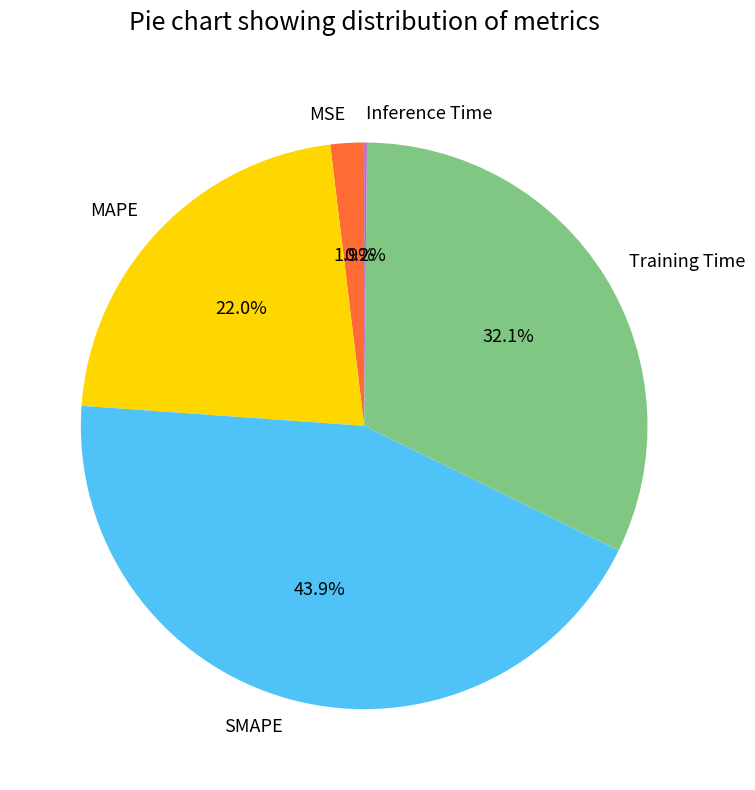

The Training Time slice represents 45% of the pie. True or false?

False